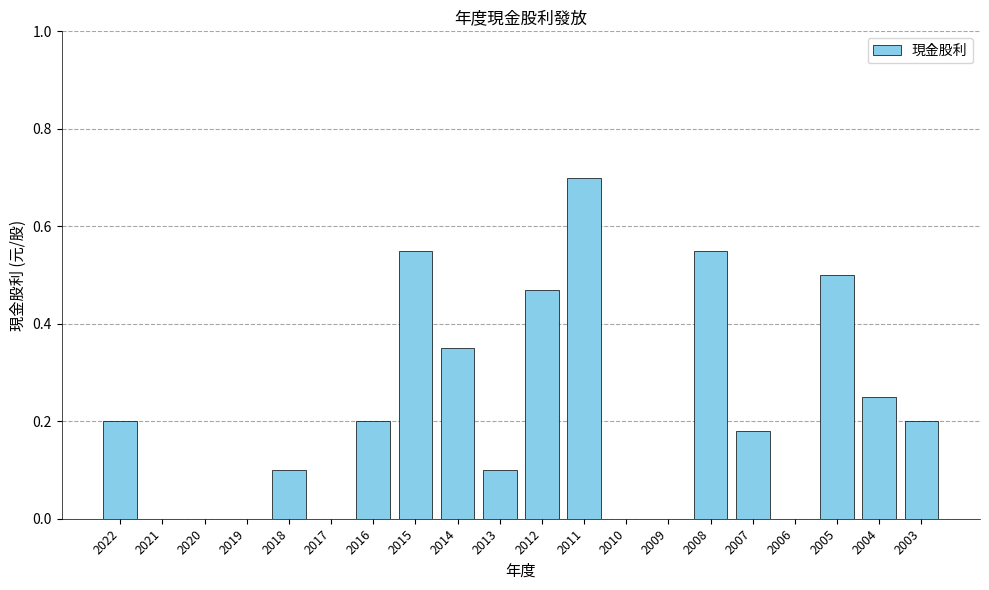

At which category does the chart reach its peak across all series?

2011